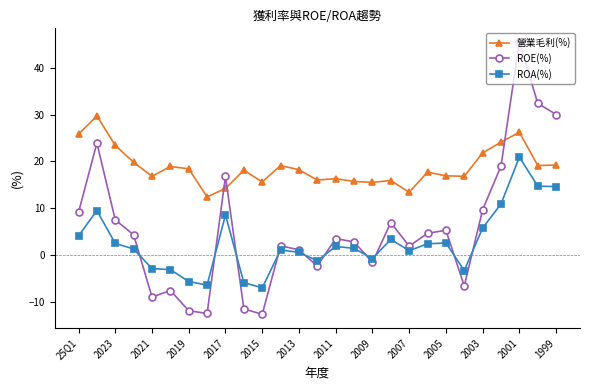

What is the maximum value for ROA(%)?

20.9